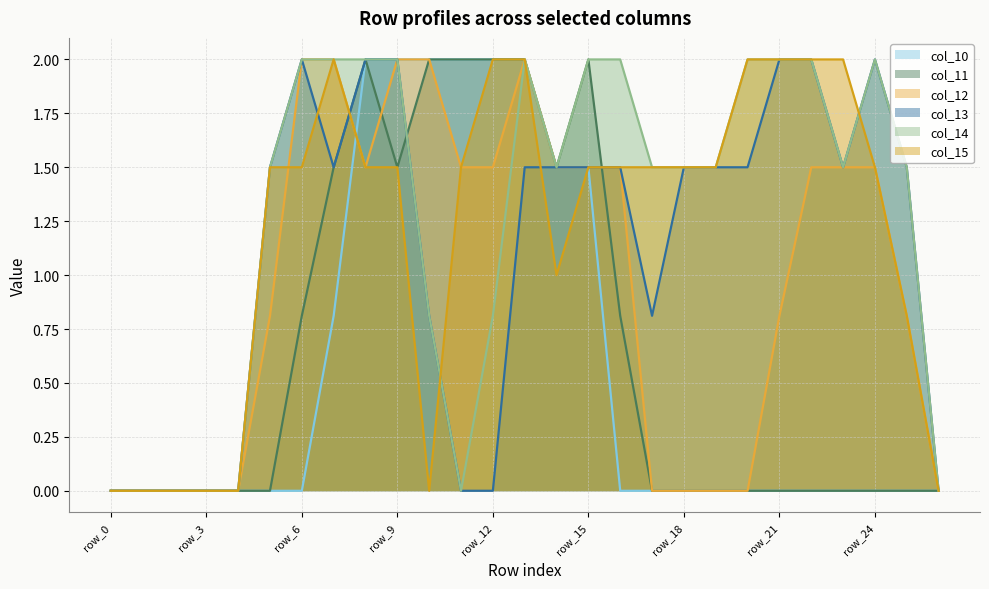

At which label is col_11 closest to 1?

row_6